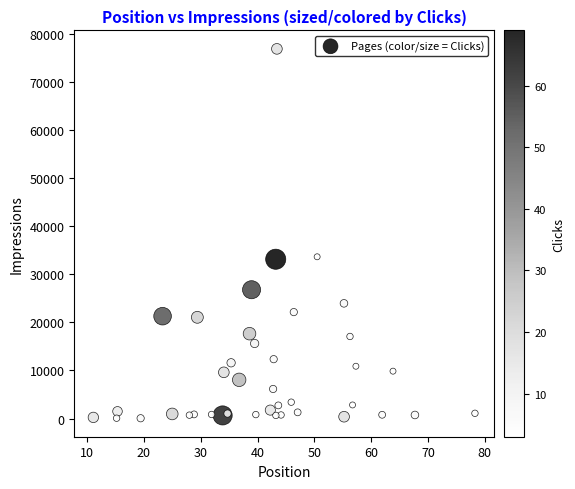

What is the range of Y values (max minus min)?

76887